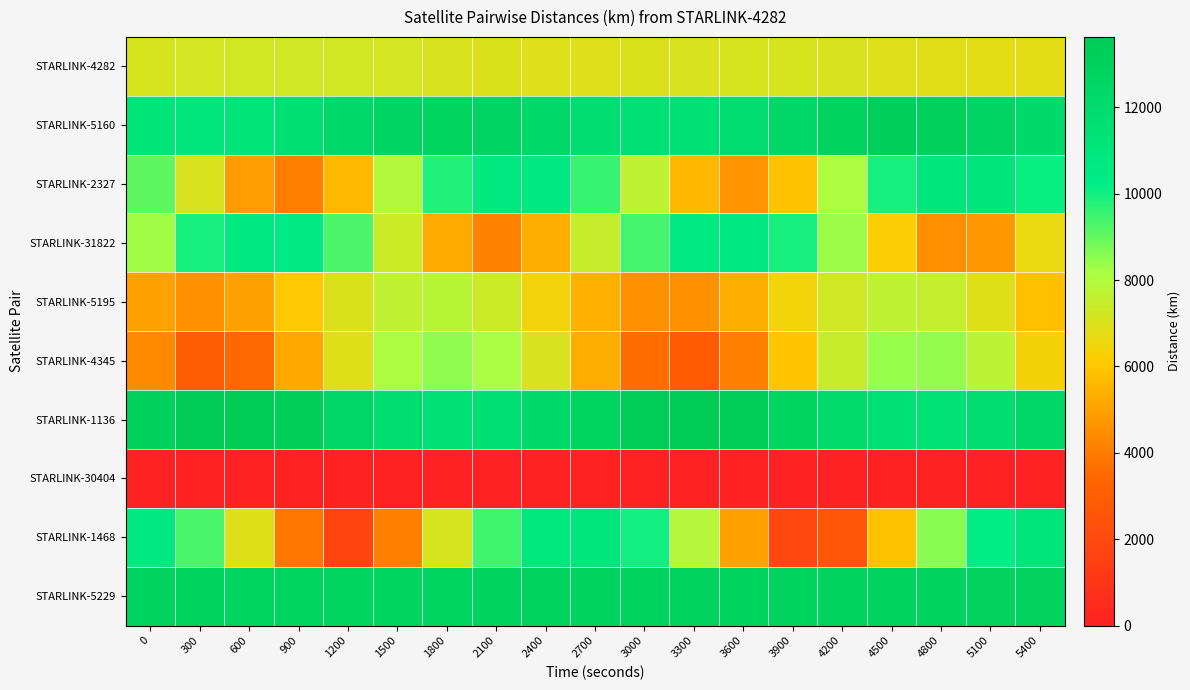

What is the total value across all series at 4800?

84233.3